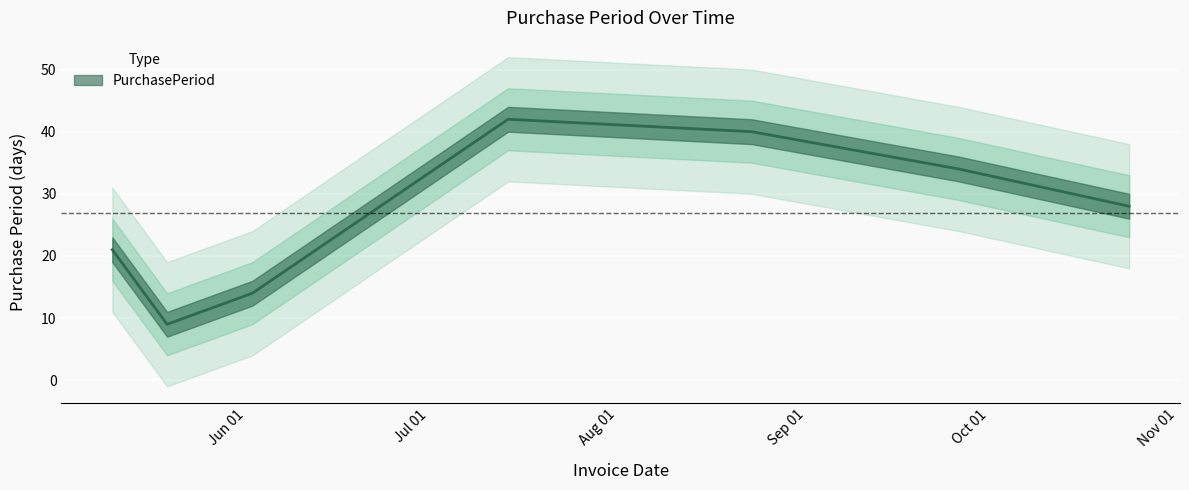

Which has a higher value, 2016-09-26 or 2016-10-24?

2016-09-26